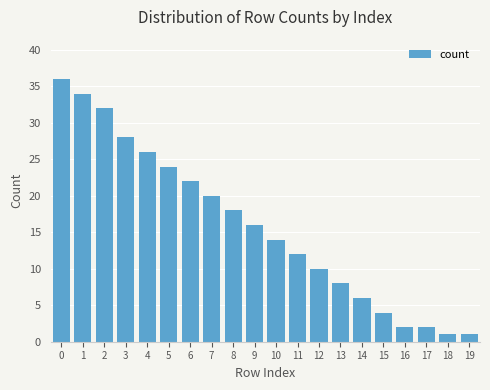

Reading left to right, what are all the values shown in this chart?

0=36	1=34	2=32	3=28	4=26	5=24	6=22	7=20	8=18	9=16	10=14	11=12	12=10	13=8	14=6	15=4	16=2	17=2	18=1	19=1